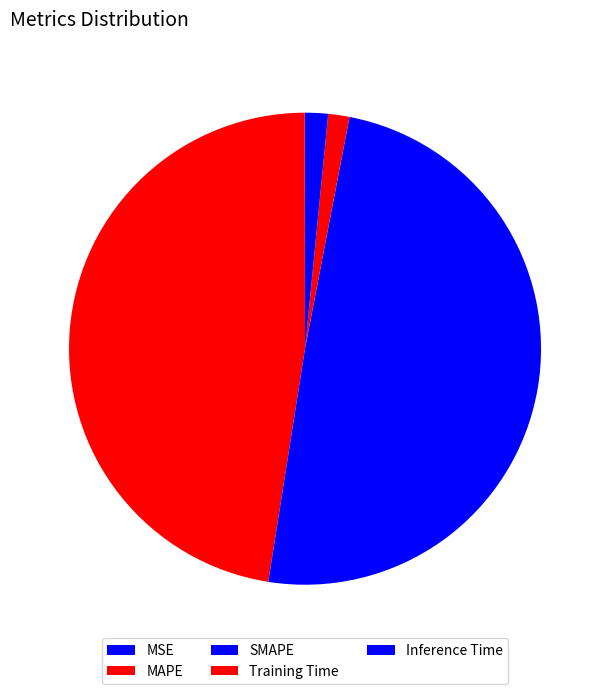

Which slice is the largest?

SMAPE